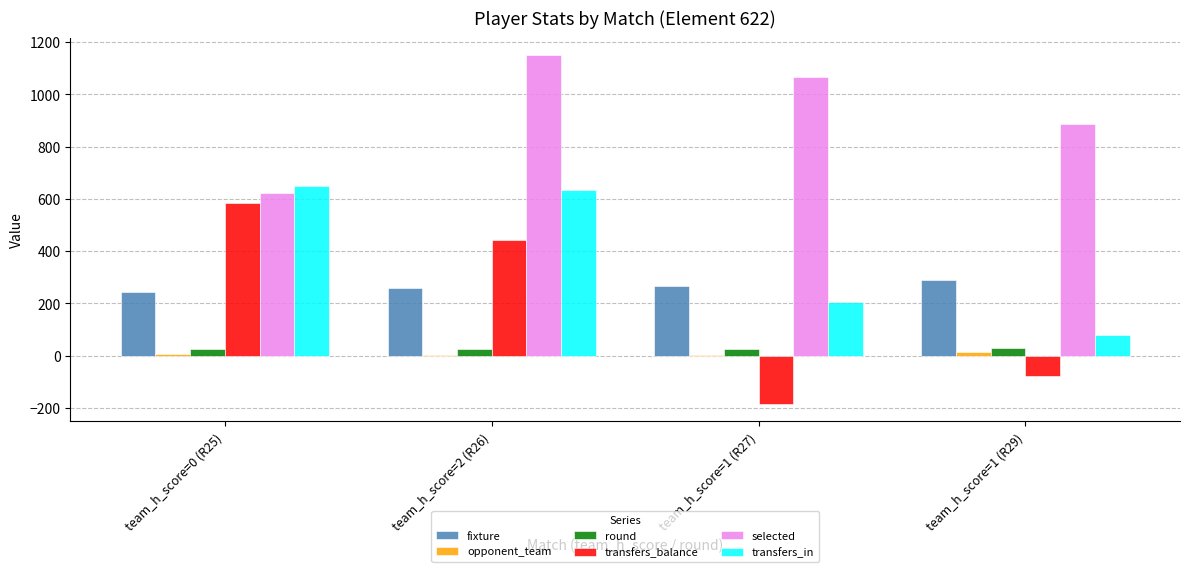

What is the sum of the transfers_in values at team_h_score=2 (R26) and team_h_score=1 (R29)?

714